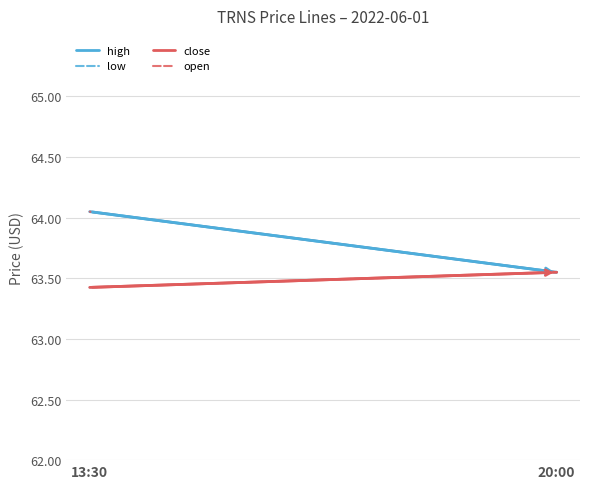

Rank the series at 13:30 from highest to lowest value.

high, open, low, close